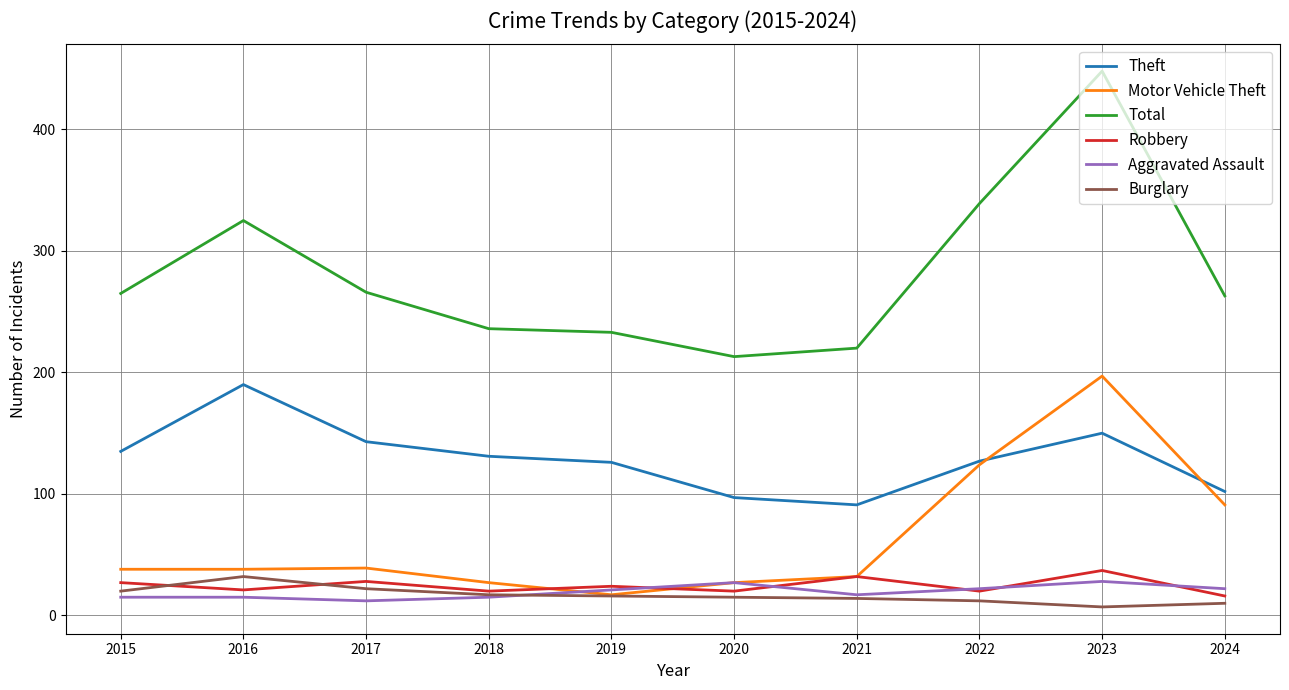

How many values in the Burglary series are below 16?

5